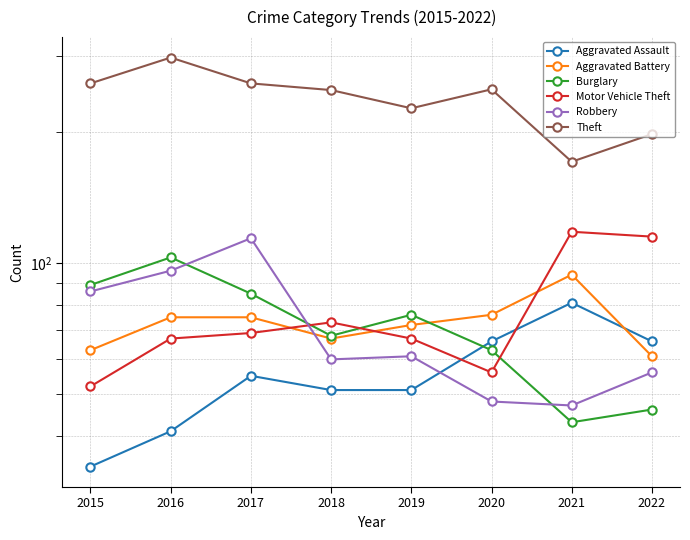

Is it true that Theft equals 50 at 2020?

False